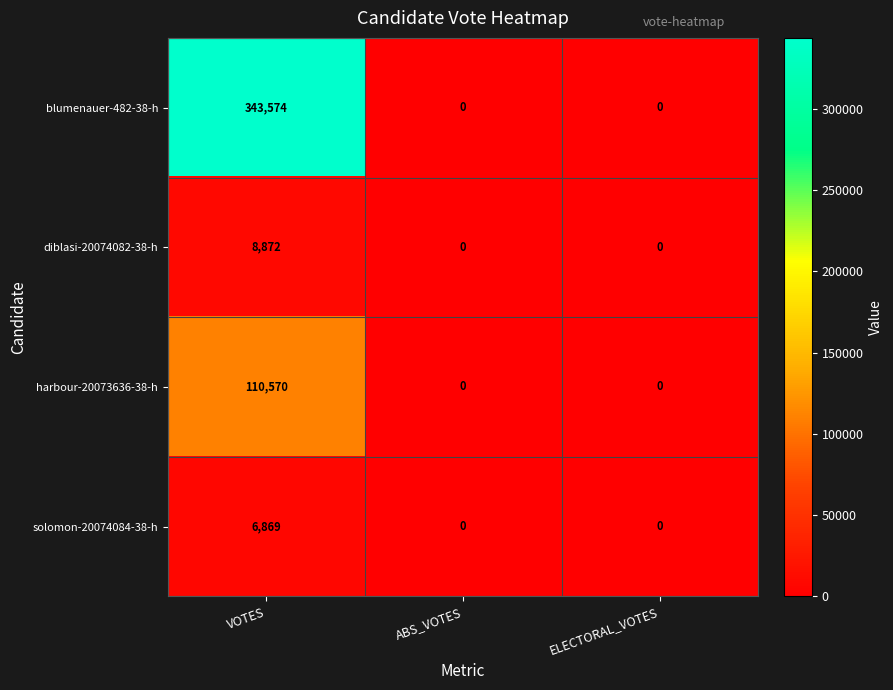

Reading left to right, extract all data points from this chart.

blumenauer-482-38-h: 343574	0	0
diblasi-20074082-38-h: 8872	0	0
harbour-20073636-38-h: 110570	0	0
solomon-20074084-38-h: 6869	0	0